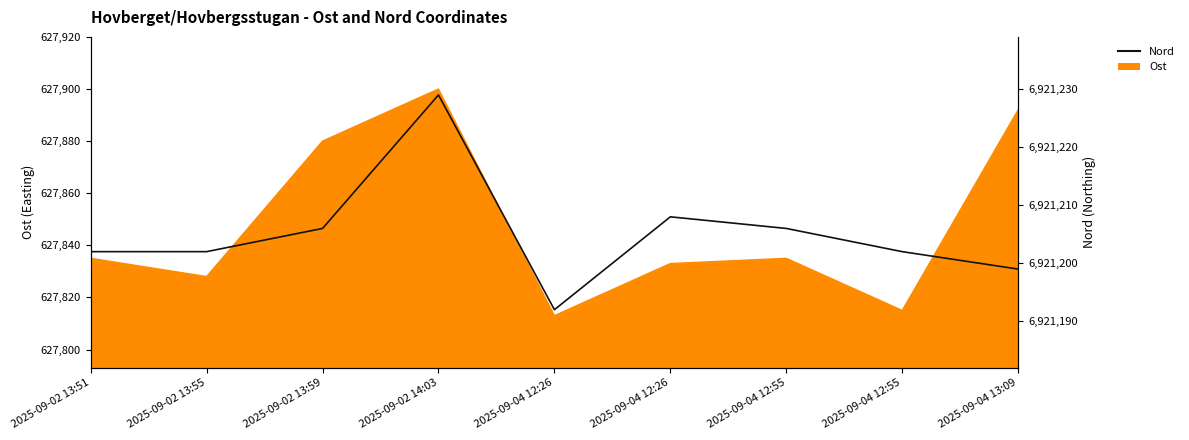

At which label does the data first exceed 6921202?

2025-09-02 13:59